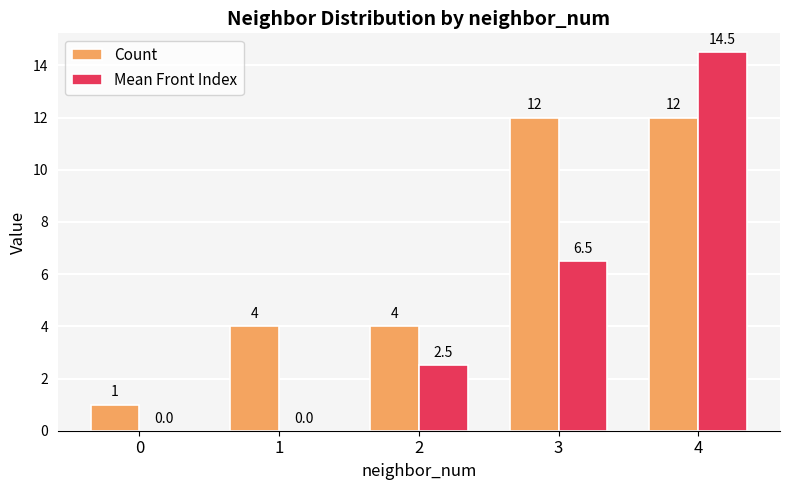

What is the total value across all series at 3?

18.5